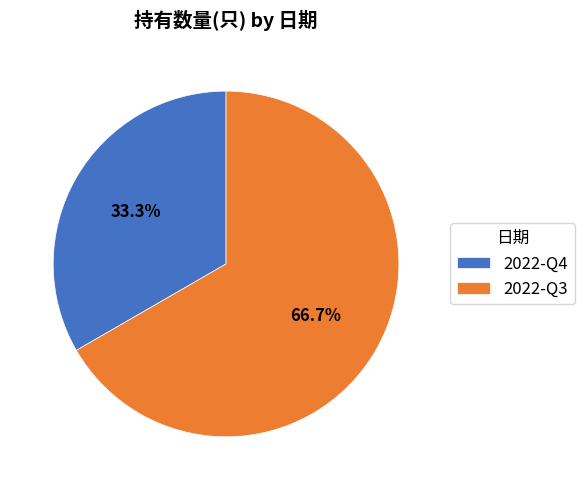

Rank the categories by value from lowest to highest.

2022-Q4, 2022-Q3